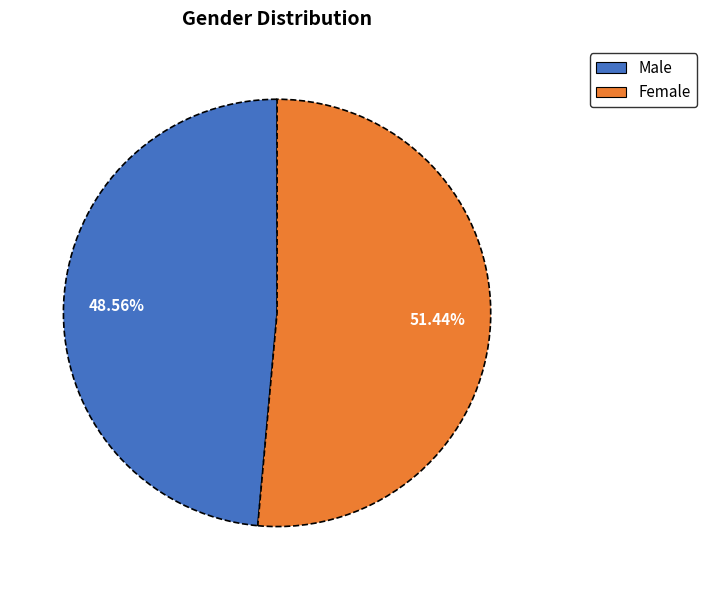

How many segments does this pie chart have?

2